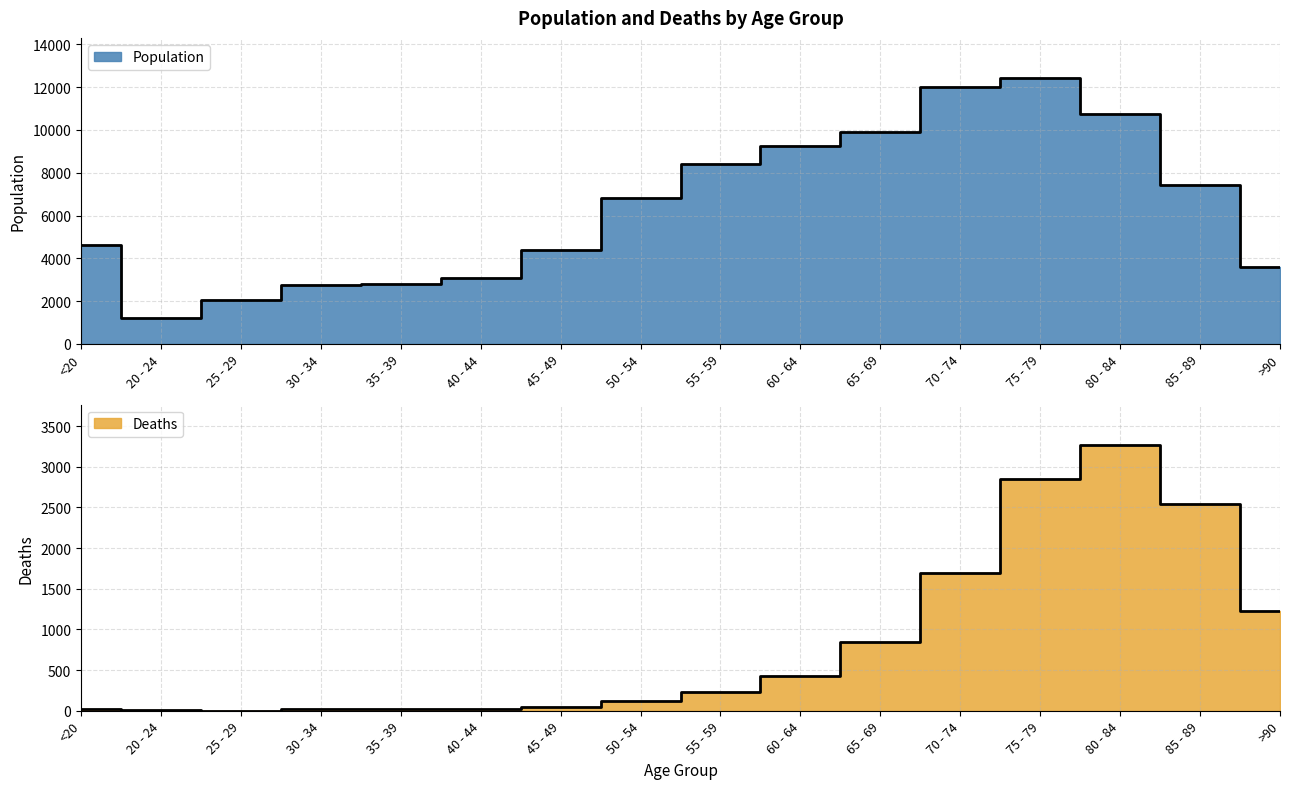

How many lines are shown in the chart?

2